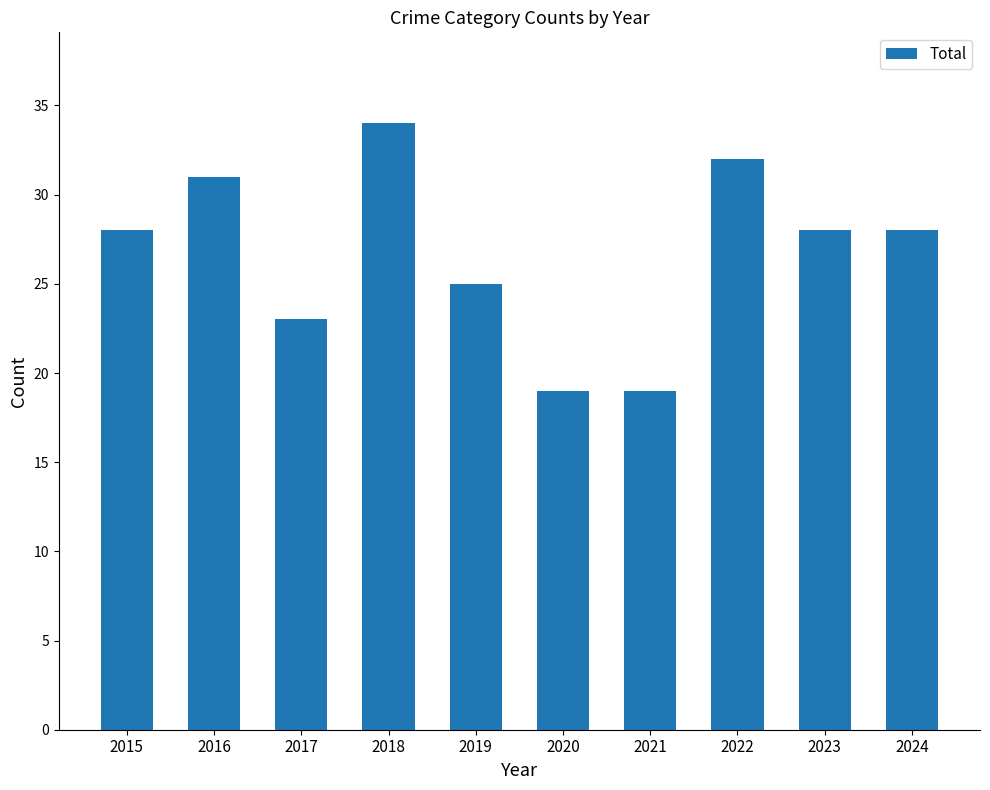

What is the ratio of the value at 2024 to the value at 2023?

1.0